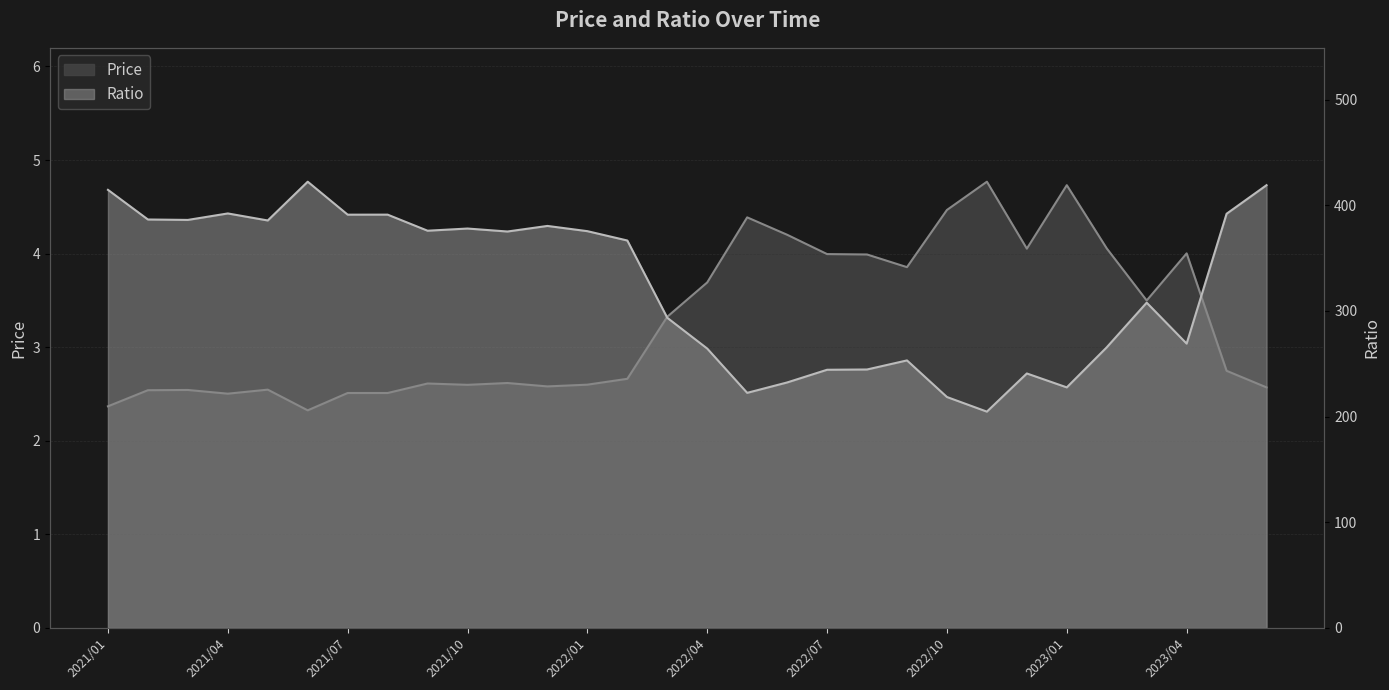

What is the label of the 1st point from the left?

2021/01